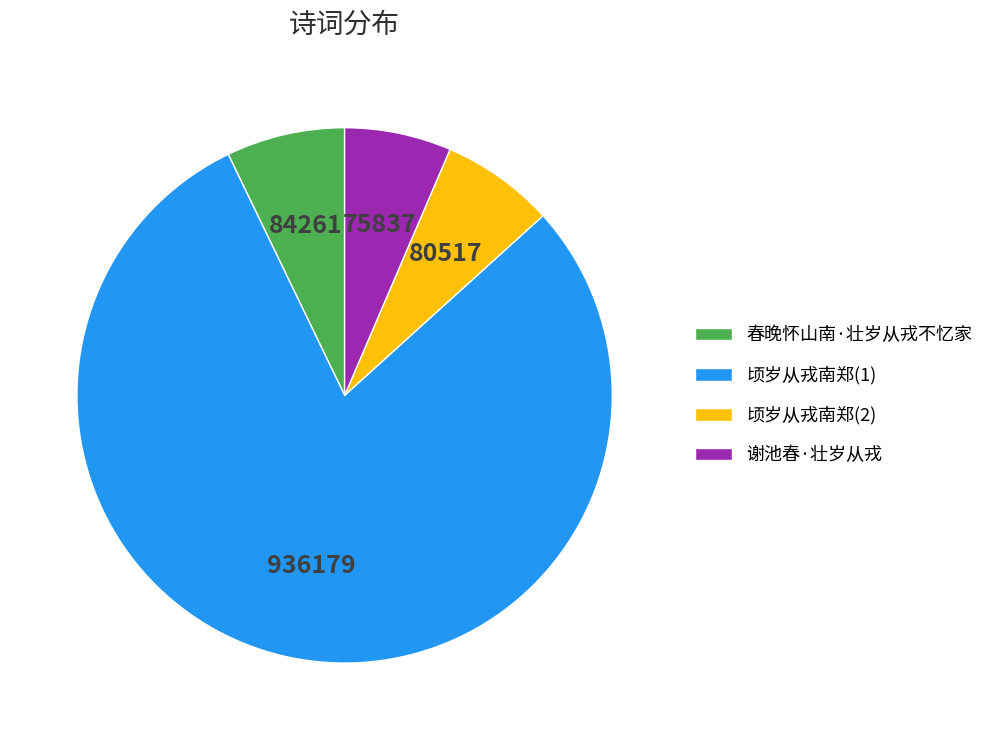

Approximately how many times larger is the value at 顷岁从戎南郑(1) compared to 谢池春·壮岁从戎?

12.3